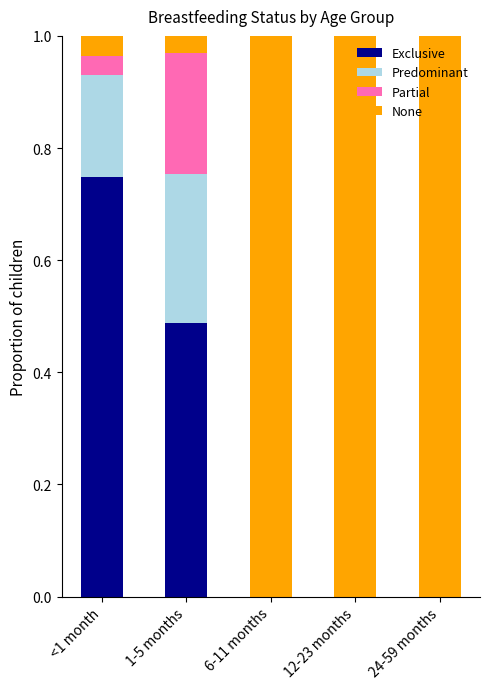

Which category has the highest value in the Exclusive series?

<1 month